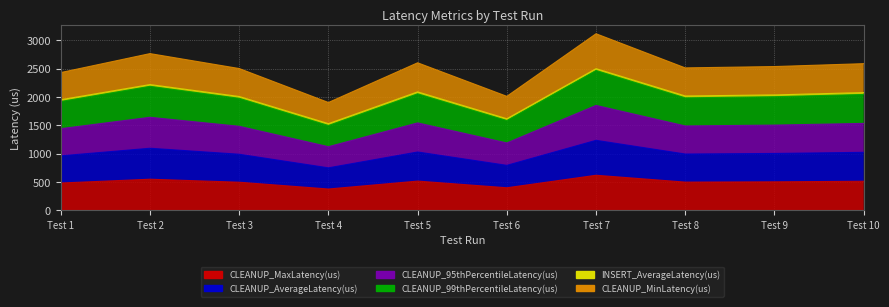

What is the value of the CLEANUP_99thPercentileLatency(us) point at the 6th from the left?

1584.0